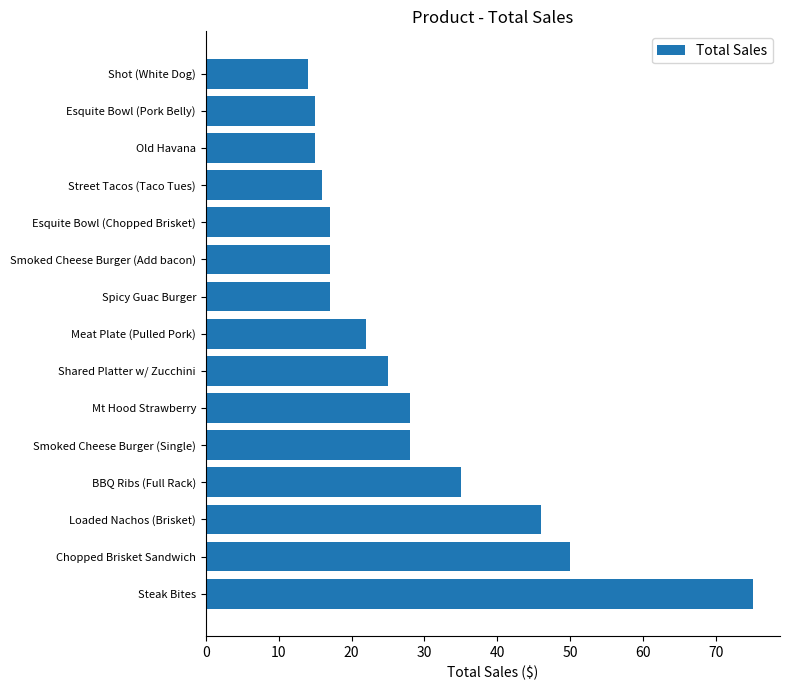

What is the ratio of the value at Street Tacos (Taco Tues) to the value at Meat Plate (Pulled Pork)?

0.7